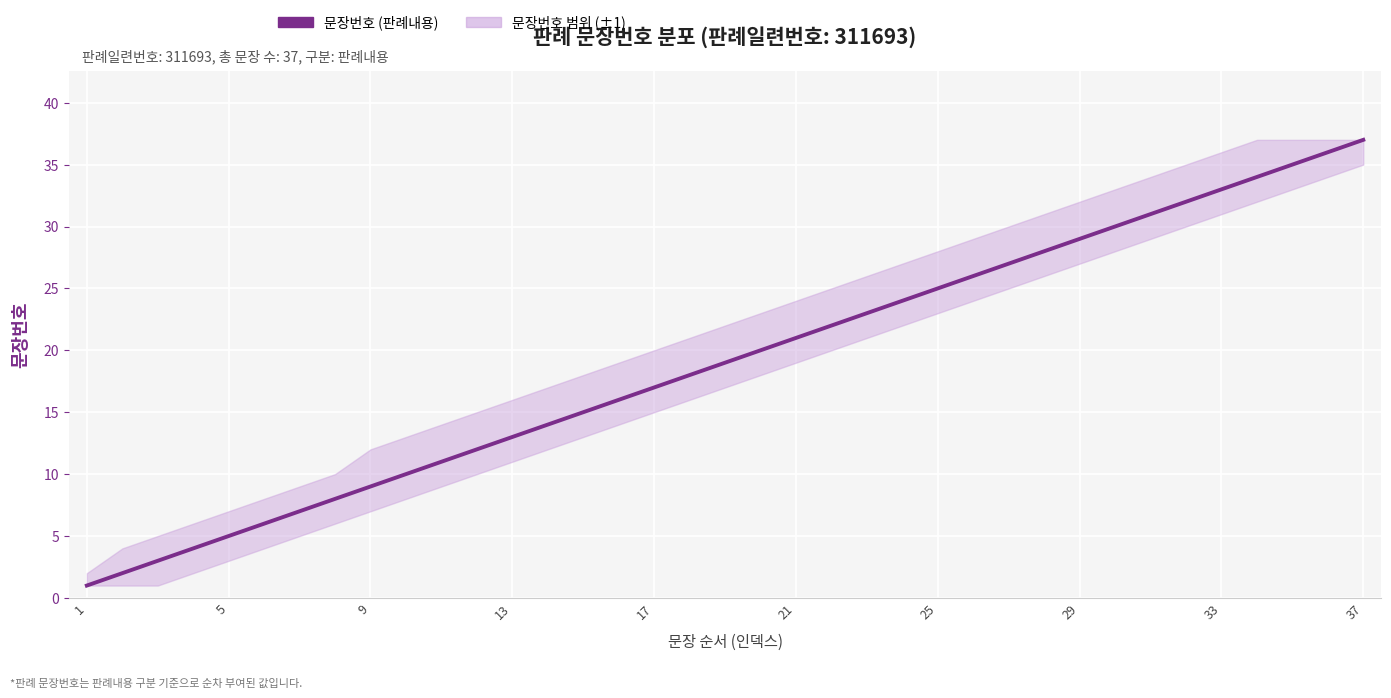

What is the average value?

19